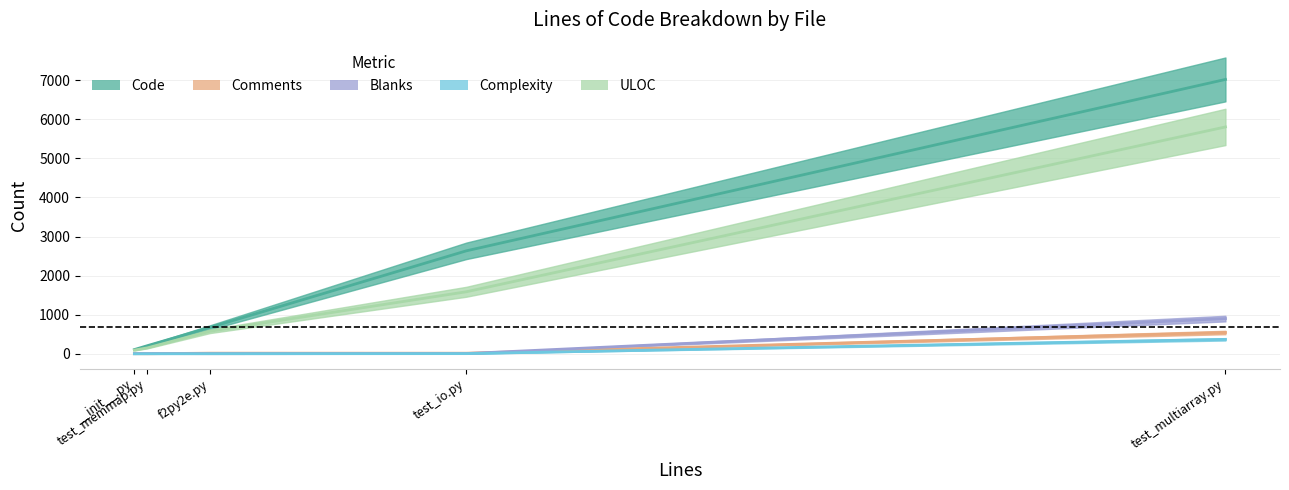

Which series has the widest spread of values?

Code (mean)